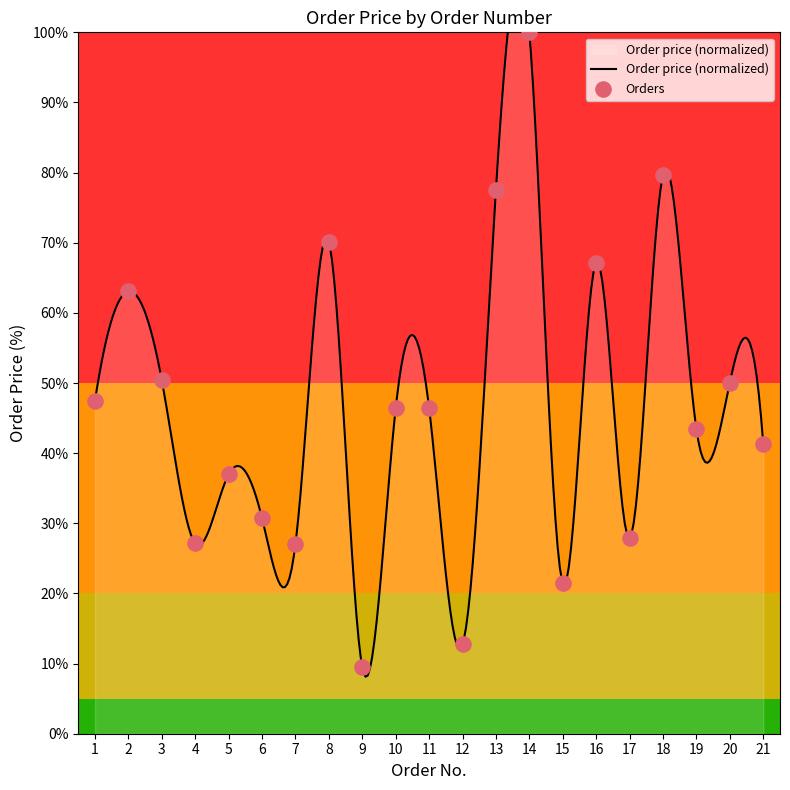

Approximately how many times larger is the value at 15 compared to 12?

1.7